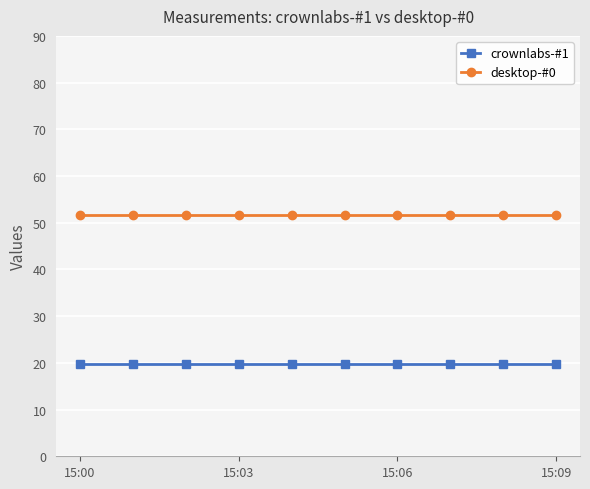

What is the value of the desktop-#0 point at the 6th from the left?

51.7